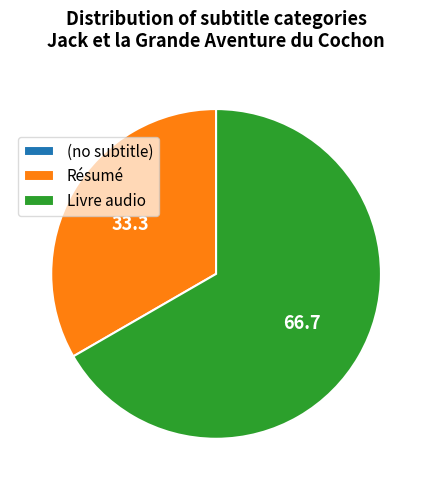

What is the ratio of the value at Résumé to the value at Livre audio?

0.5